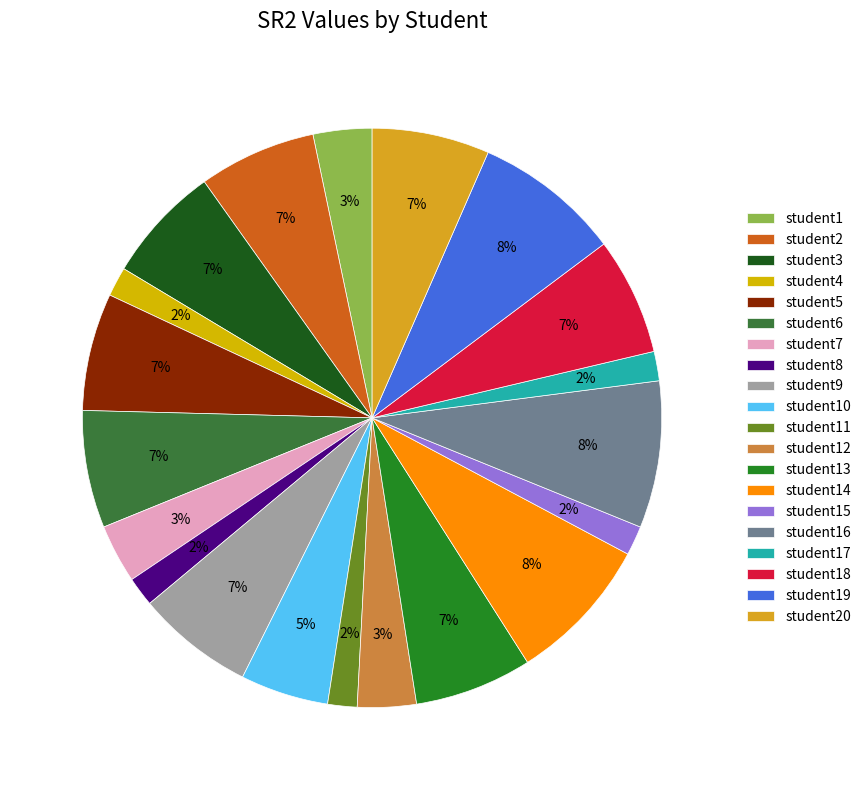

Between student11 and student13, which is larger?

student13